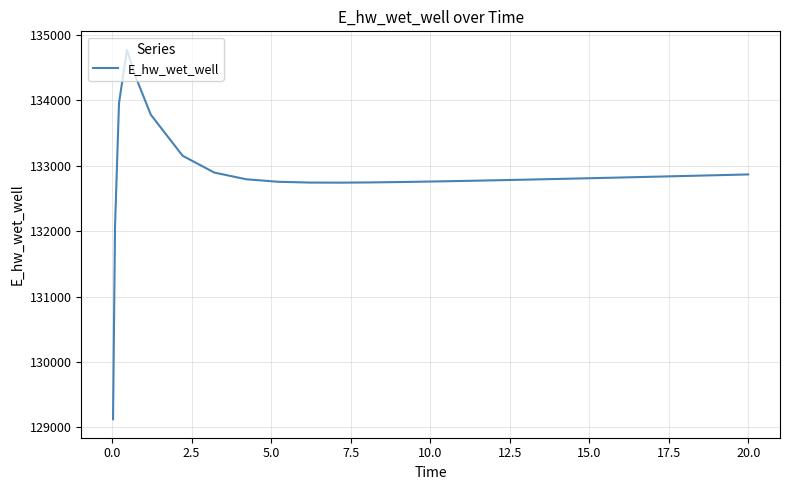

What is the maximum value shown in the chart?

134774.0